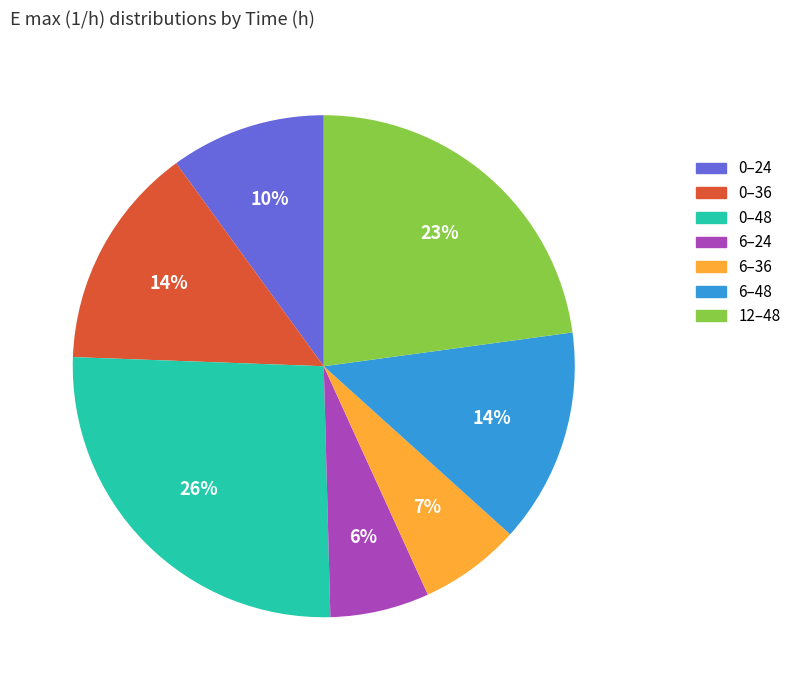

To the nearest percent, what is the average slice percentage?

14%